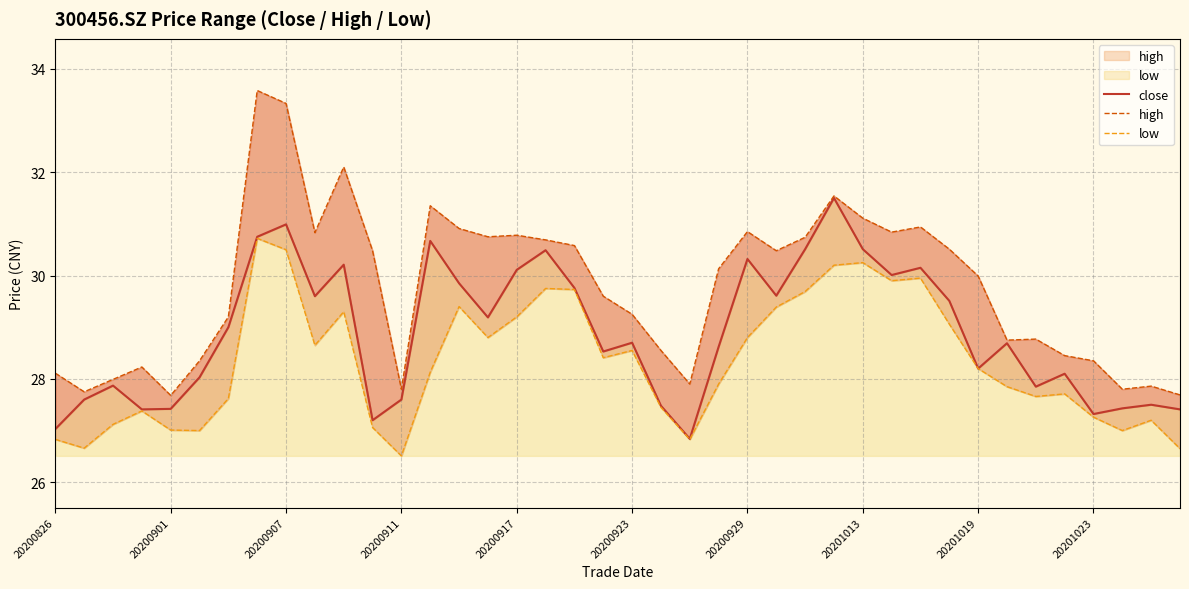

Reading left to right, what are all the values shown in this chart?

close: 27.0	27.6	27.9	27.4	27.4	28.0	29.0	30.8	31.0	29.6	30.2	27.2	27.6	30.7	29.9	29.2	30.1	30.5	29.8	28.5	28.7	27.5	26.8	28.6	30.3	29.6	30.5	31.5	30.5	30.0	30.1	29.5	28.2	28.7	27.9	28.1	27.3	27.4	27.5	27.4
high: 28.1	27.8	28.0	28.2	27.7	28.4	29.2	33.6	33.3	30.8	32.1	30.5	27.8	31.4	30.9	30.8	30.8	30.7	30.6	29.6	29.2	28.6	27.9	30.1	30.9	30.5	30.7	31.5	31.1	30.8	30.9	30.5	30.0	28.8	28.8	28.4	28.4	27.8	27.9	27.7
low: 26.8	26.7	27.1	27.4	27.0	27.0	27.6	30.7	30.5	28.6	29.3	27.1	26.5	28.1	29.4	28.8	29.2	29.8	29.7	28.4	28.6	27.4	26.8	27.9	28.8	29.4	29.7	30.2	30.2	29.9	29.9	29.1	28.2	27.9	27.7	27.7	27.3	27.0	27.2	26.6